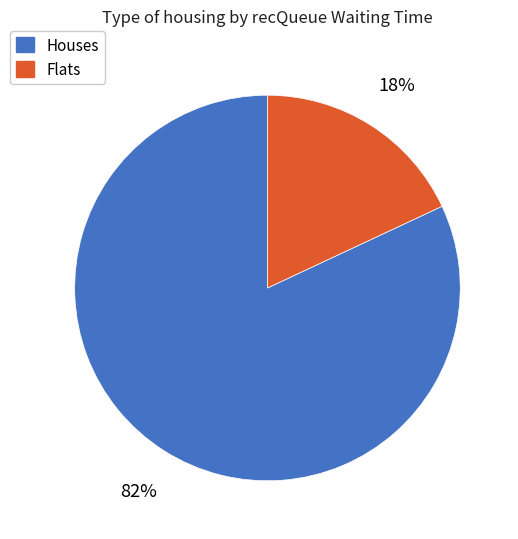

Is there a majority slice in this chart?

Yes